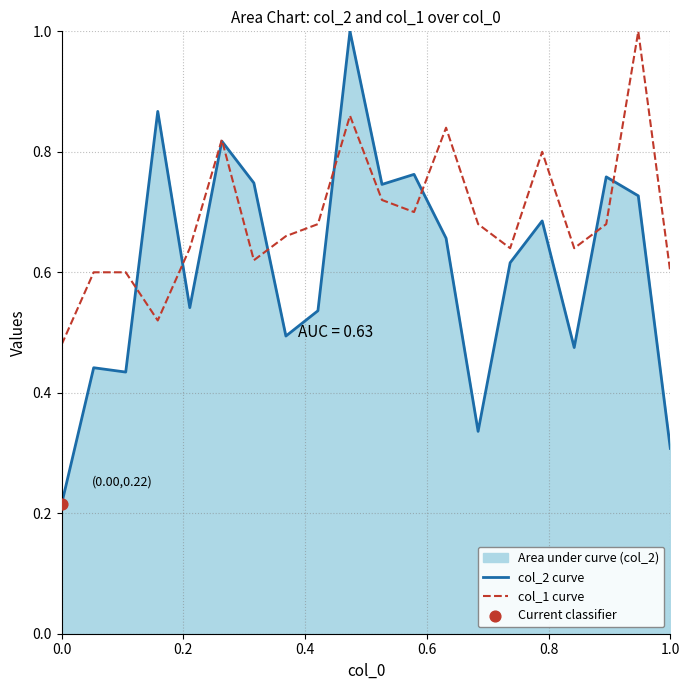

Which series reaches the maximum Y coordinate?

col_2 curve